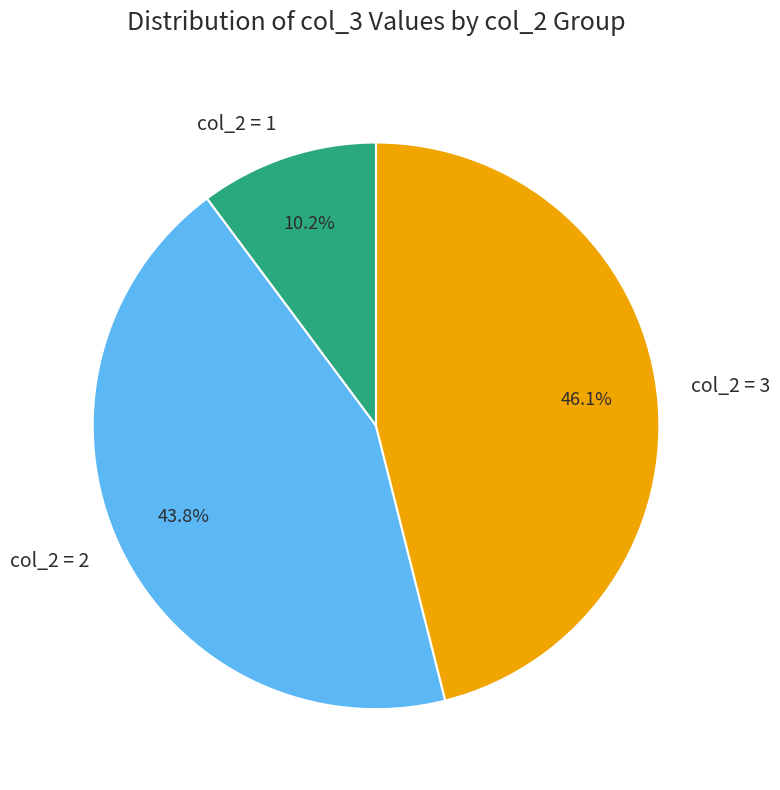

What is the ratio of the value at col_2 = 3 to the value at col_2 = 1?

4.5